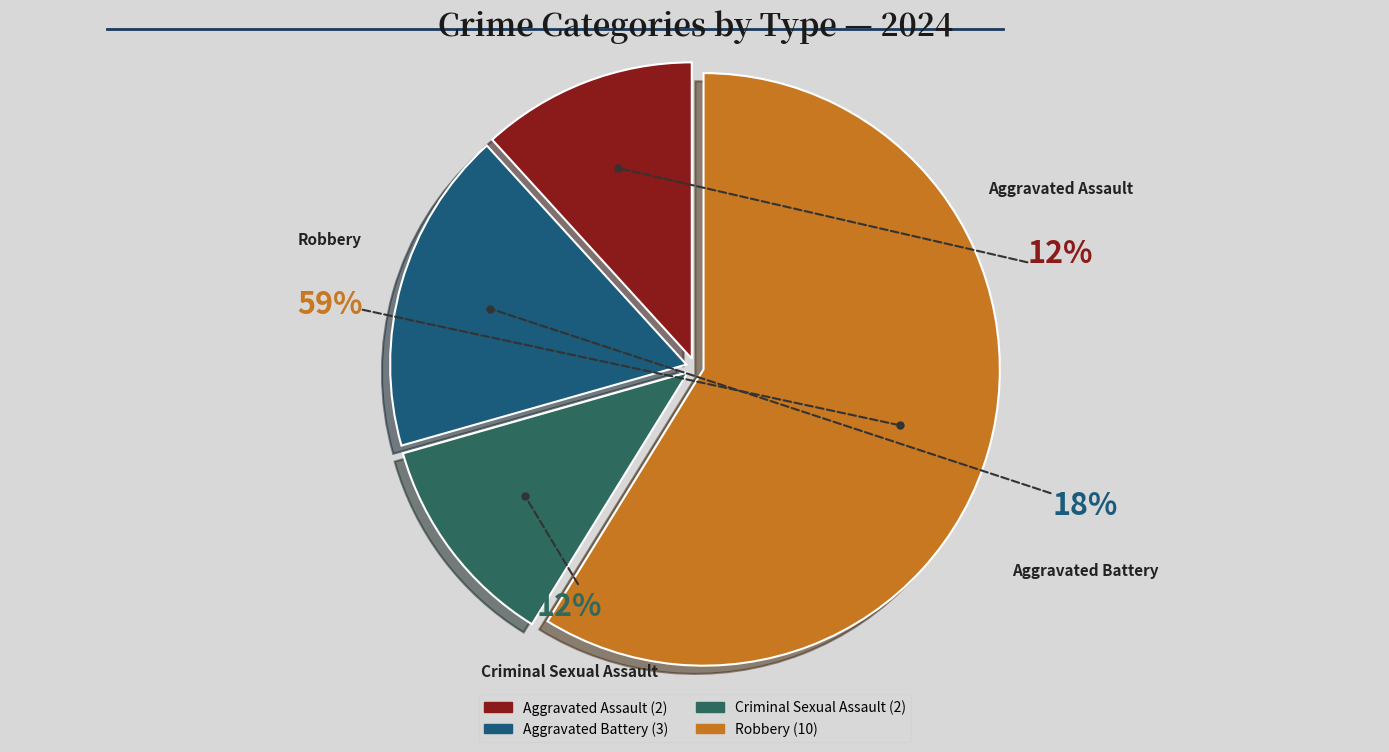

Rank the categories by value from highest to lowest.

Robbery, Aggravated Battery, Aggravated Assault, Criminal Sexual Assault